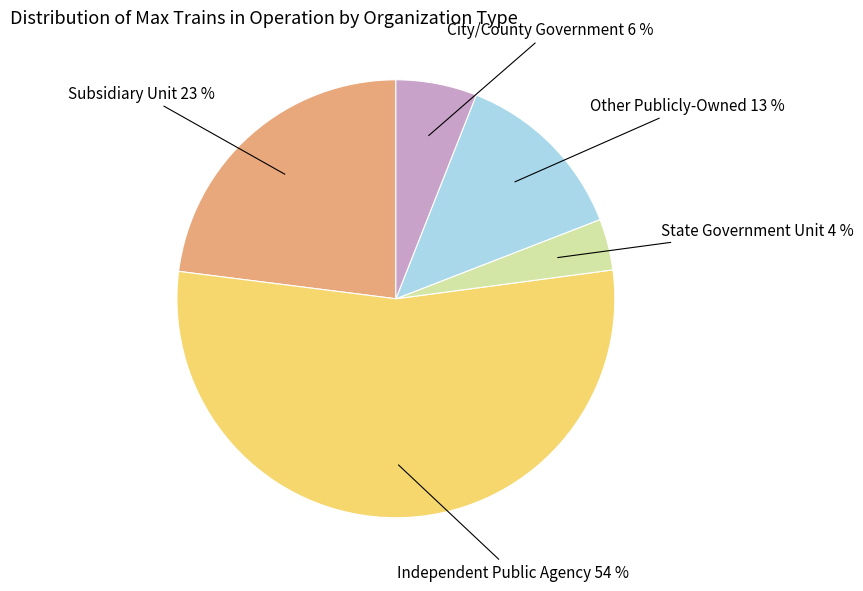

True or false: Independent Public Agency 54 % accounts for 54% of the total.

True